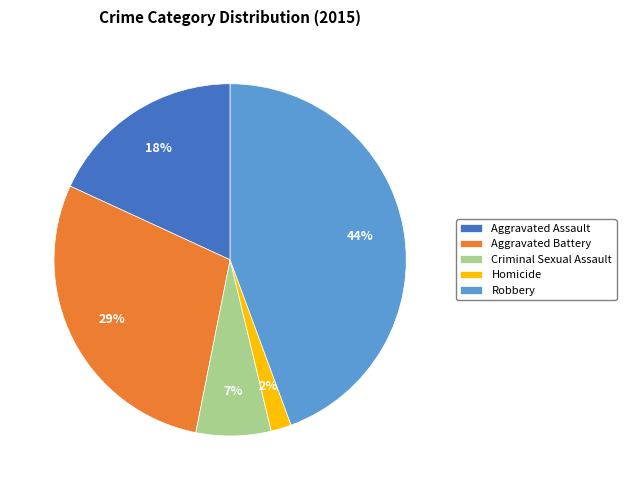

Which category has the biggest portion of the pie?

Robbery